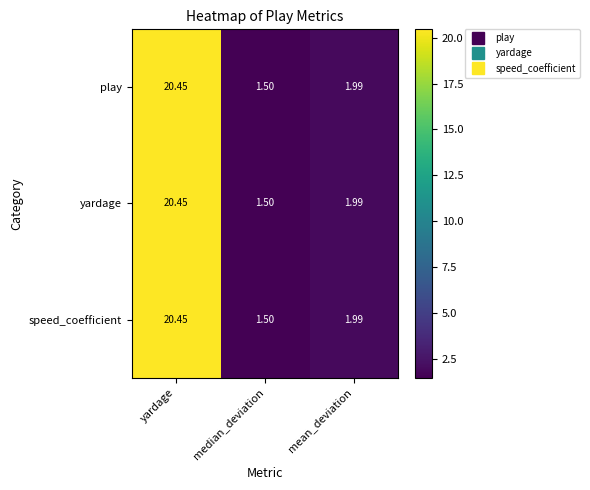

Where is yardage nearest to the value 10?

mean_deviation